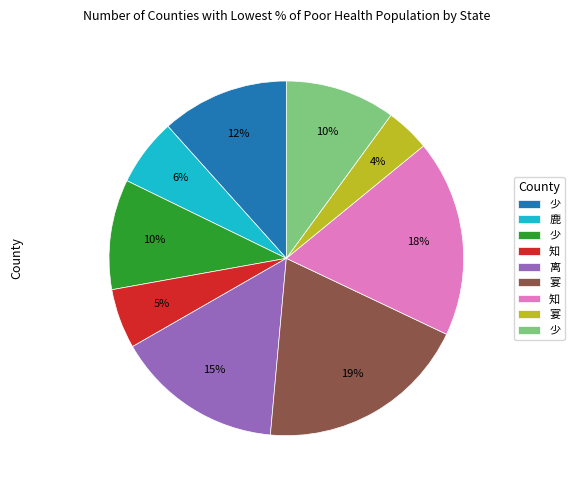

Is there a majority slice in this chart?

No